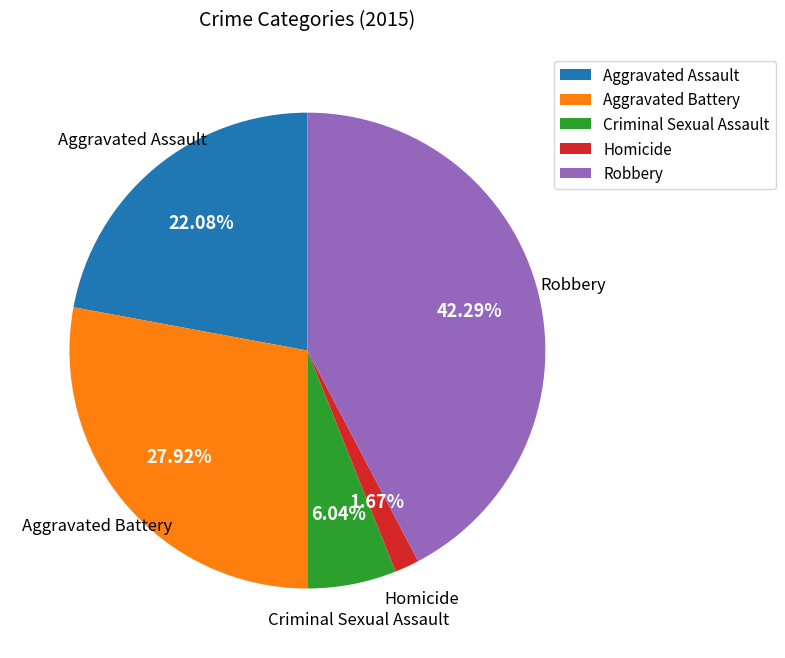

To the nearest percent, what percentage of the pie is Aggravated Battery?

28%